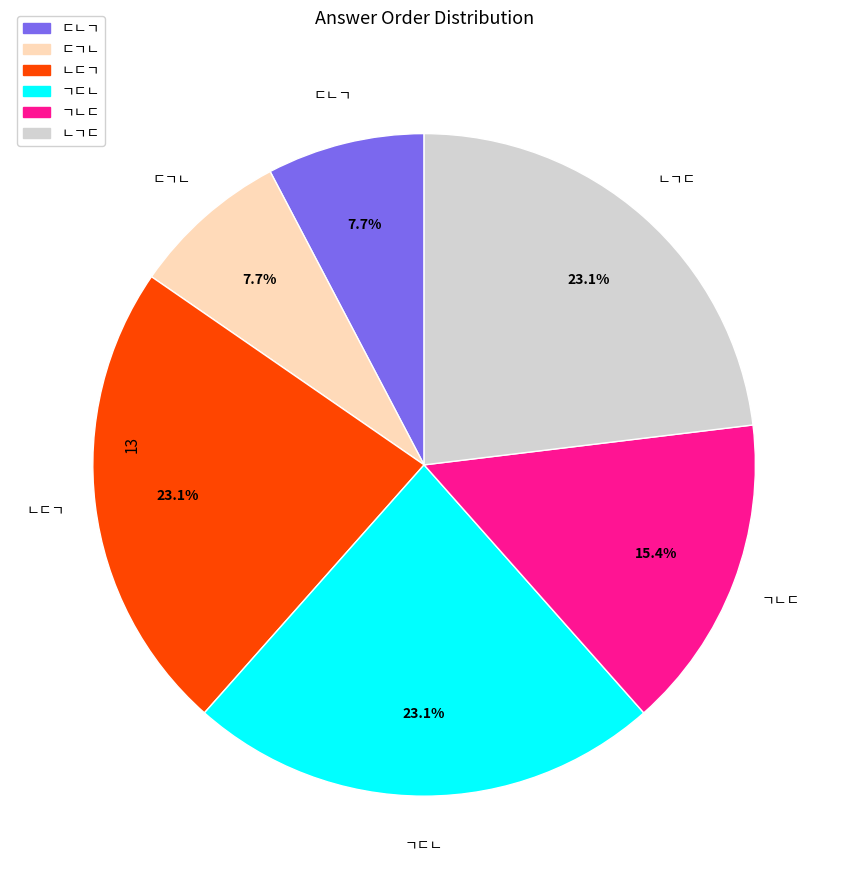

How many segments does this pie chart have?

6